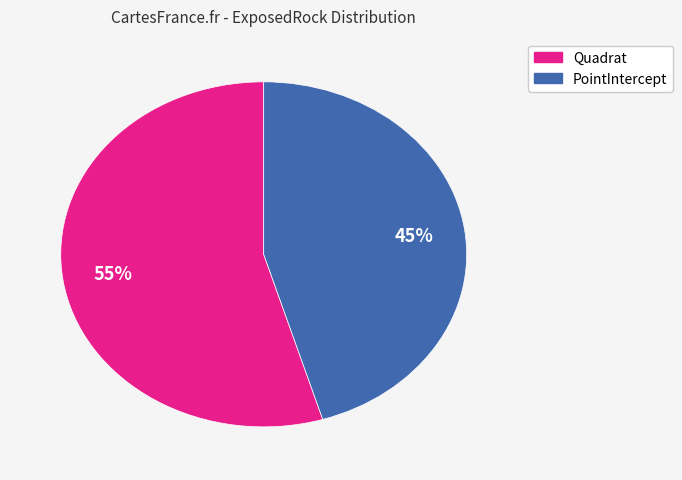

To the nearest percent, what is the average slice percentage?

50%